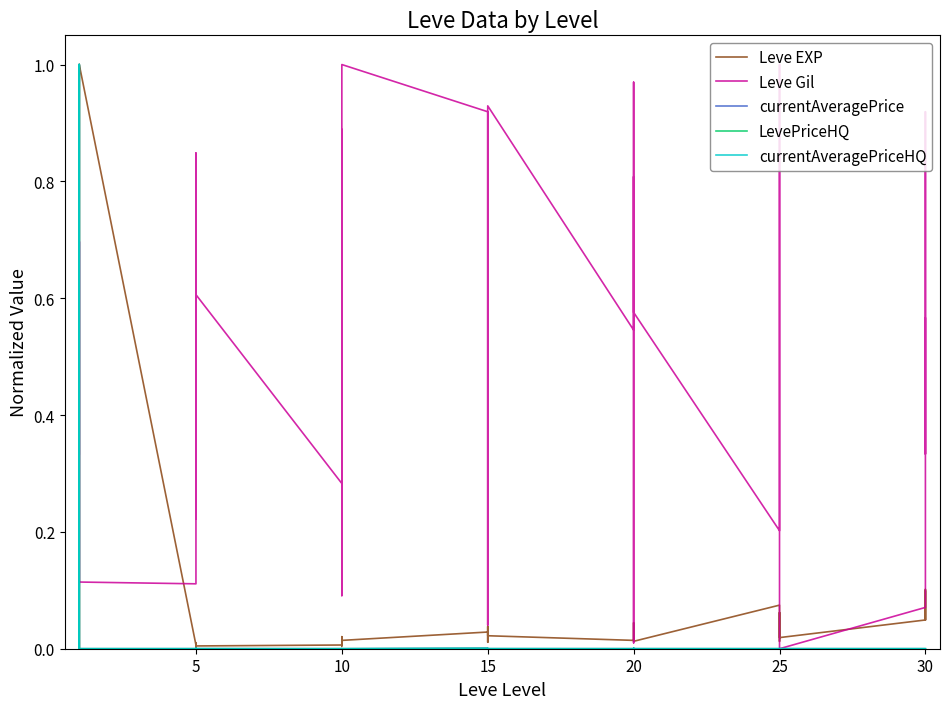

What is the sum of all currentAveragePriceHQ values?

1.0